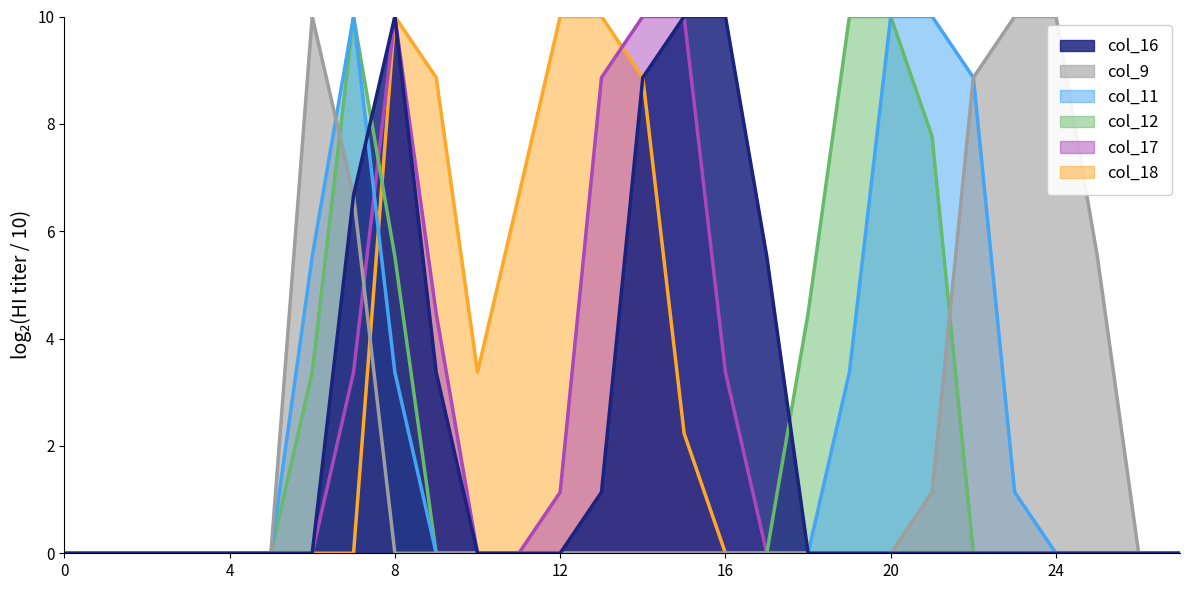

Rank the series by their maximum value, from highest to lowest.

col_16, col_9, col_11, col_12, col_17, col_18